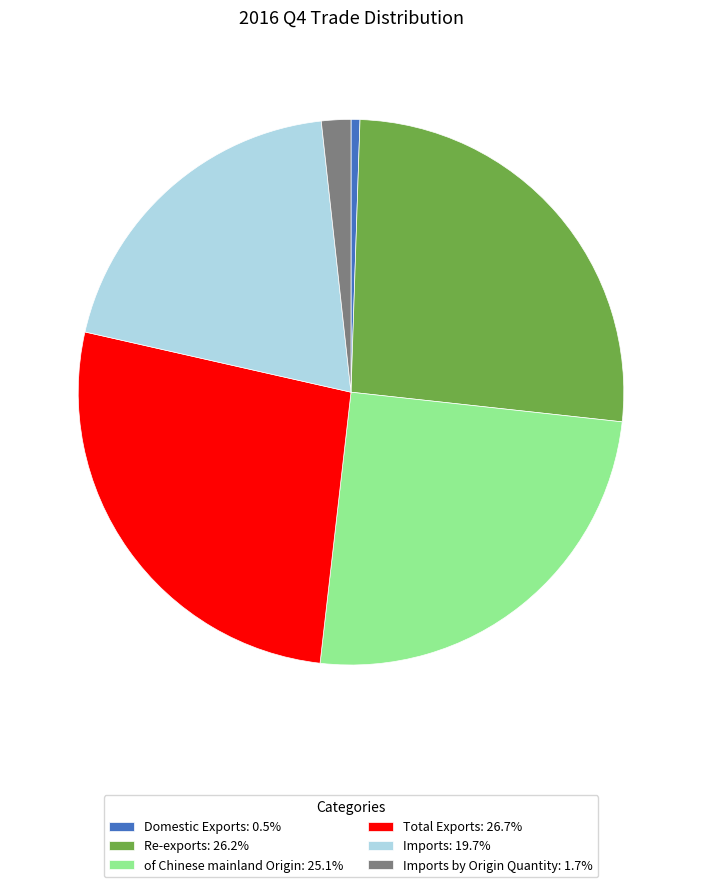

Is Imports by Origin Quantity: 1.7% the majority of the pie?

No